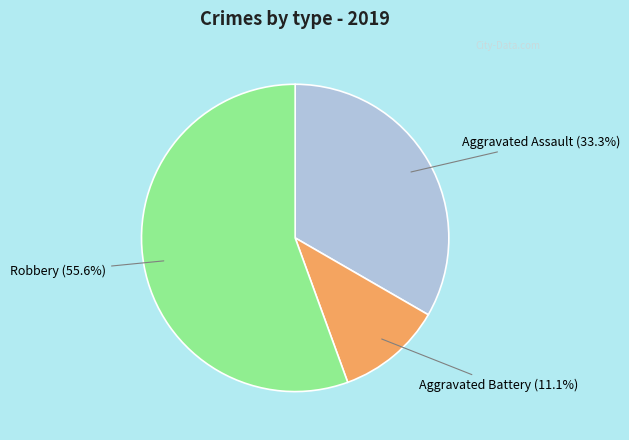

Is there a majority slice in this chart?

Yes